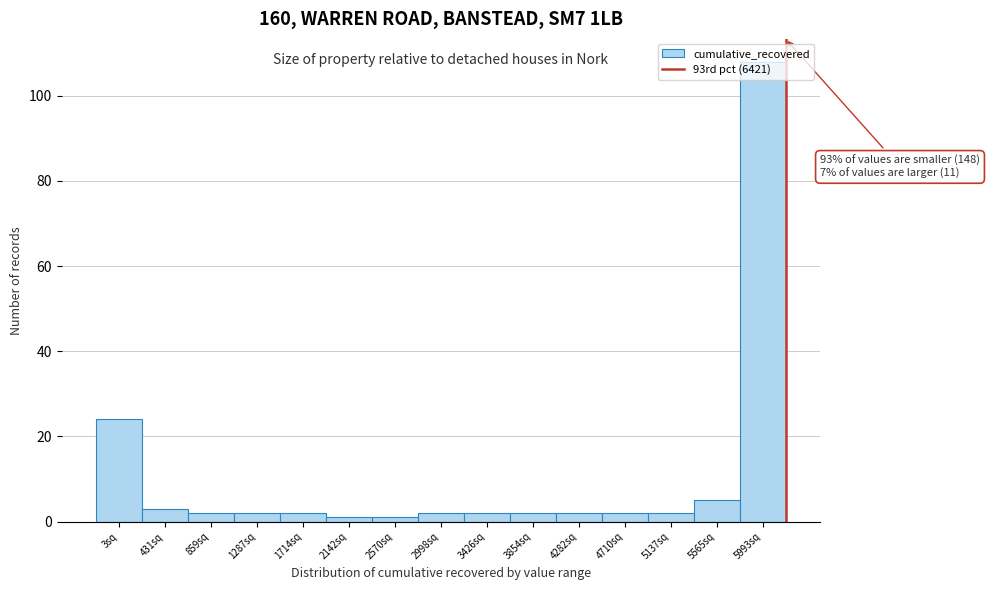

What position from the left is 5993sq?

15